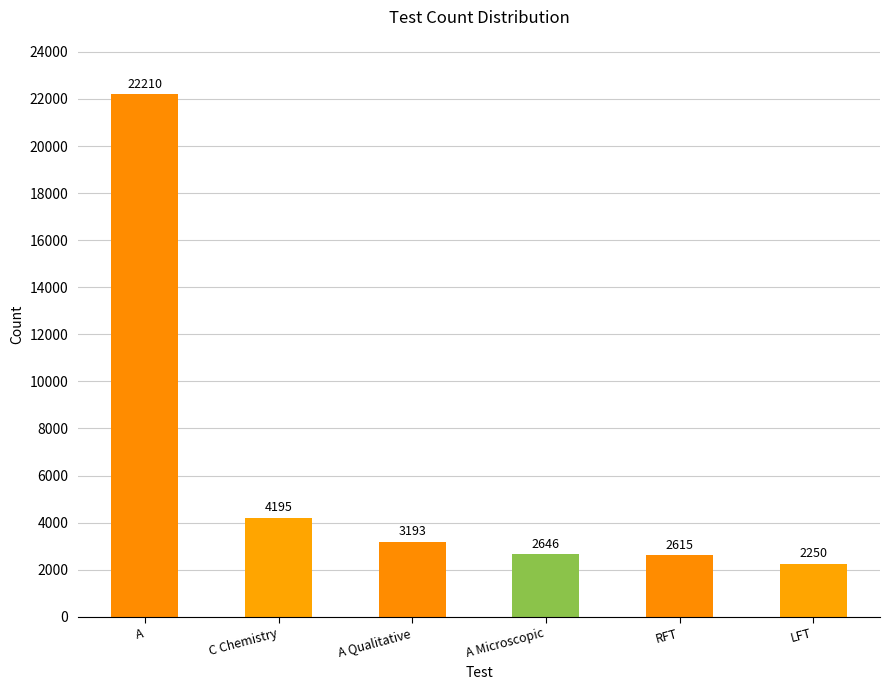

How many values are below 3193?

3